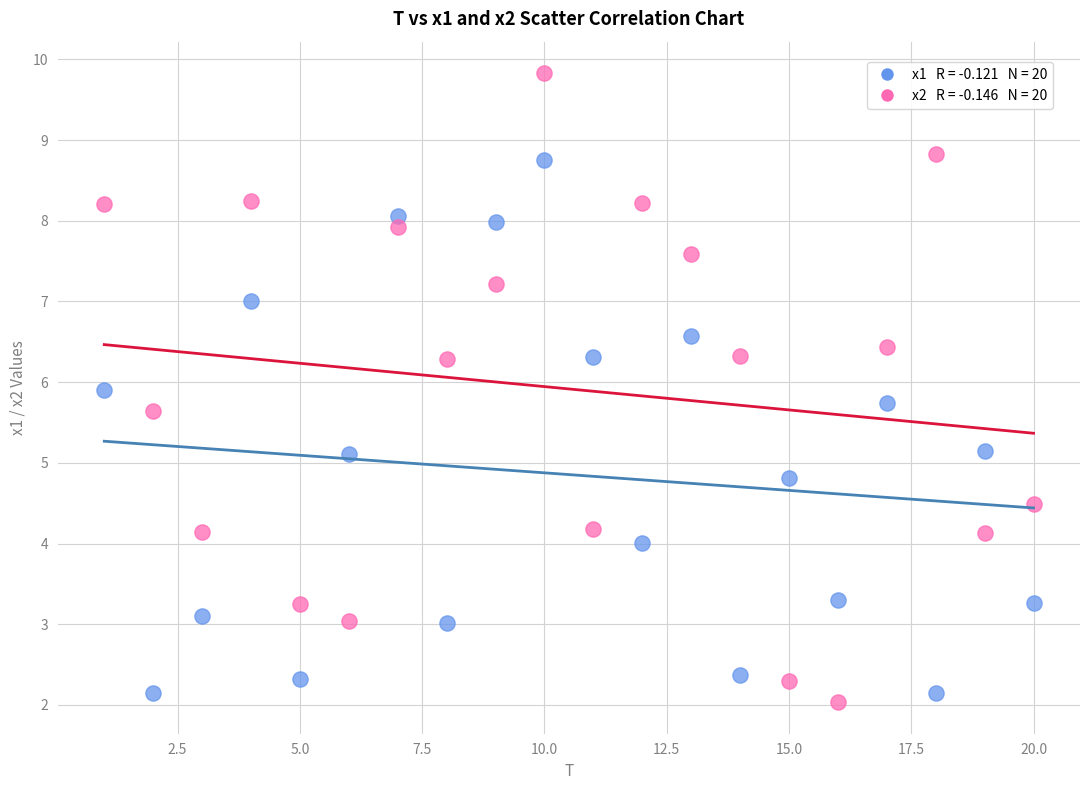

Across all data points, what is the range of Y values (max minus min)?

7.8